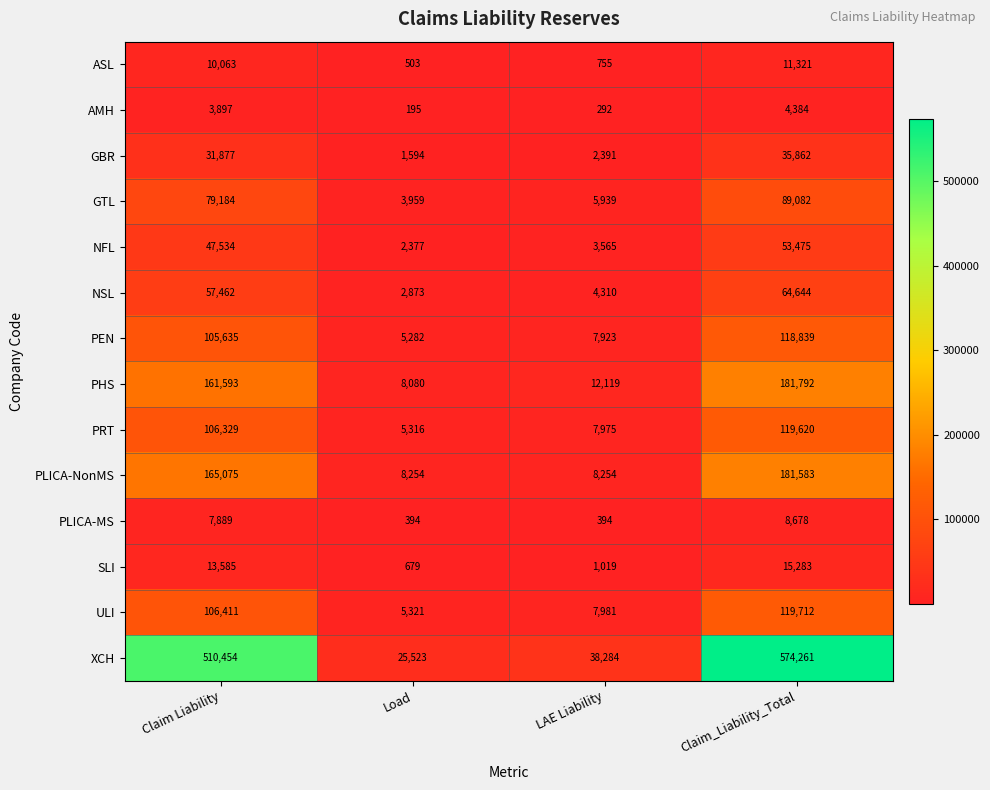

List the series in order of their peak value, lowest first.

AMH, PLICA-MS, ASL, SLI, GBR, NFL, NSL, GTL, PEN, PRT, ULI, PLICA-NonMS, PHS, XCH